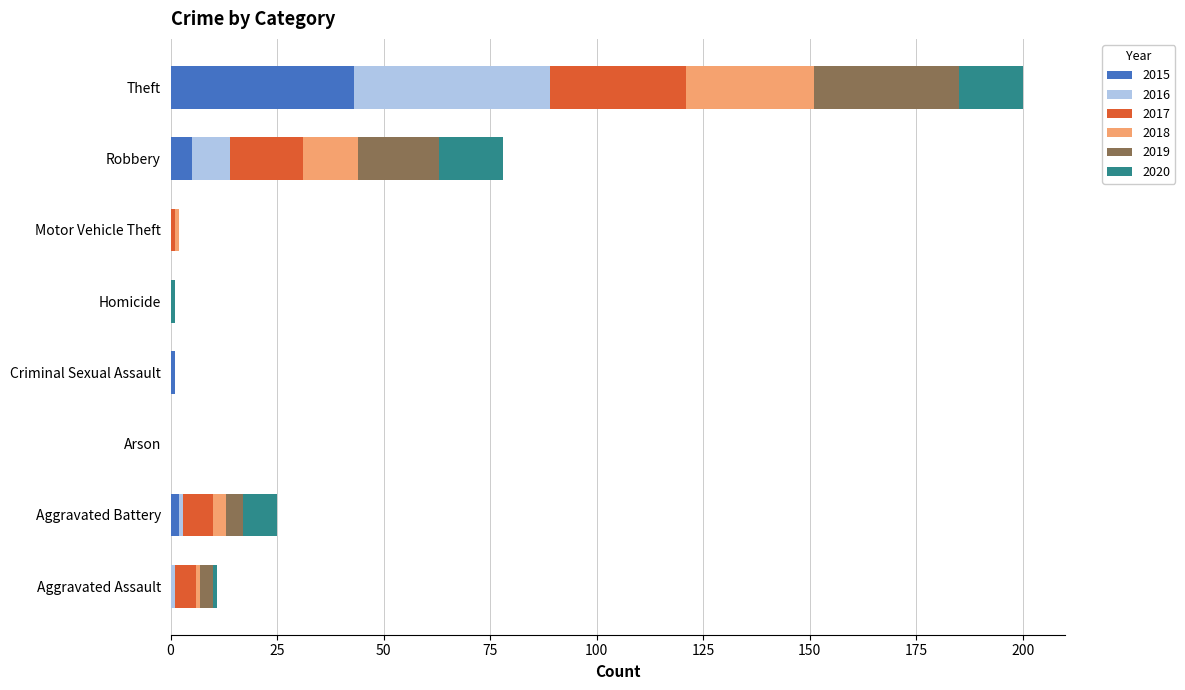

What are all the series names shown in the legend?

2015, 2016, 2017, 2018, 2019, 2020